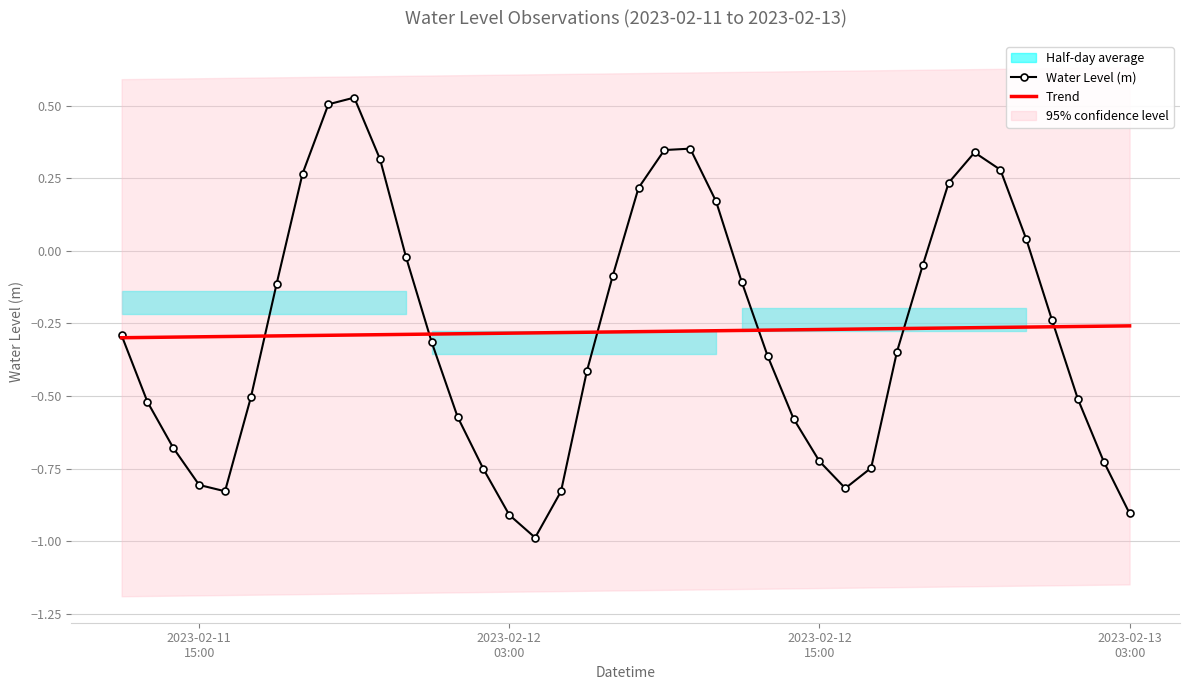

How many lines are shown in the chart?

2